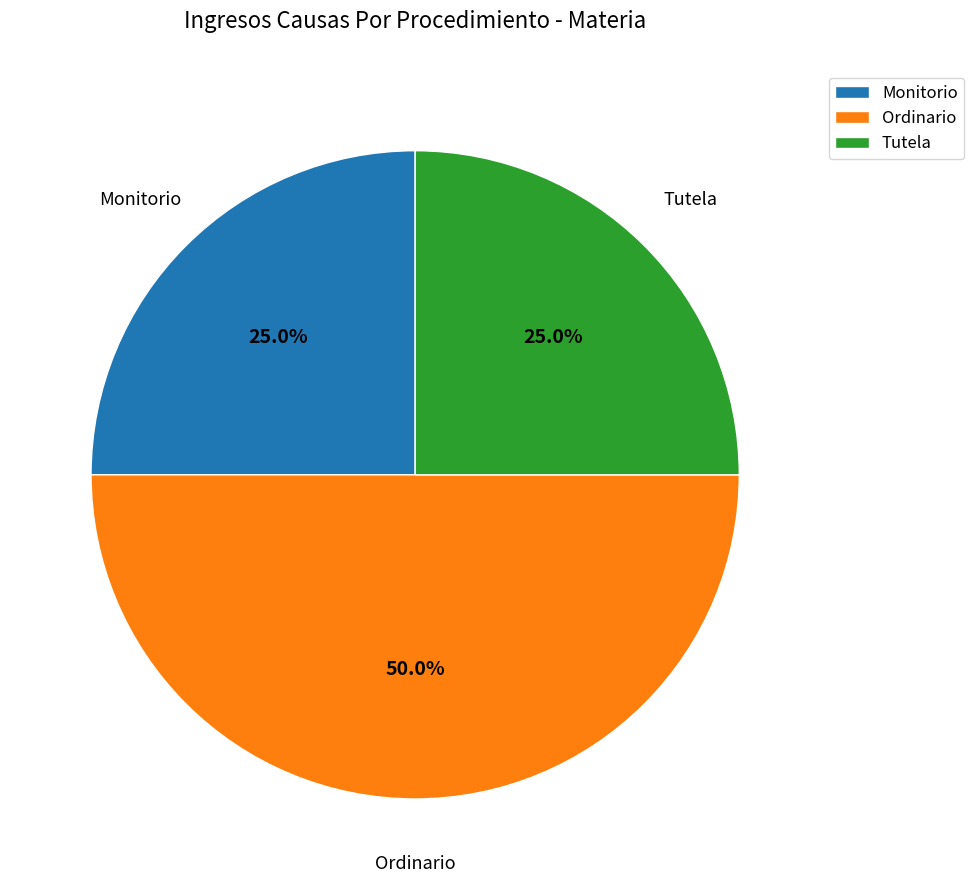

To the nearest percent, what portion does Tutela represent?

25%